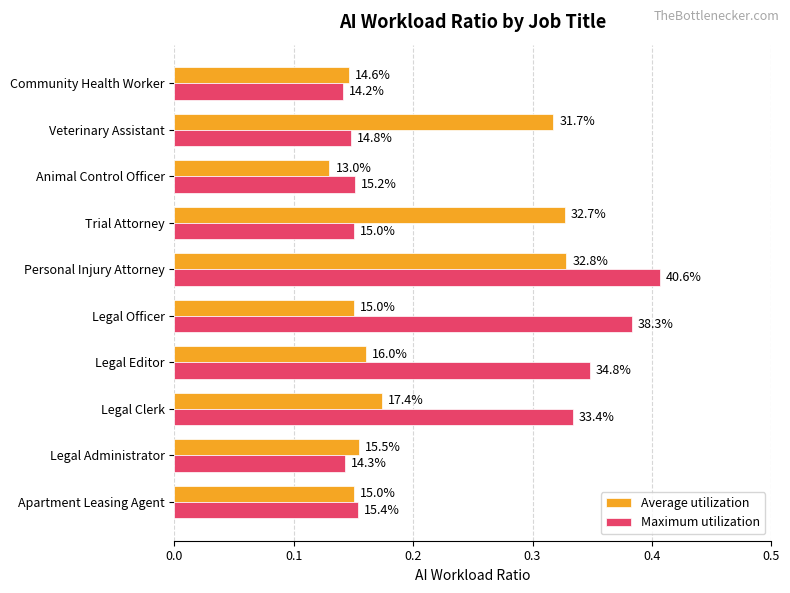

What are all the series names shown in the legend?

Average utilization, Maximum utilization